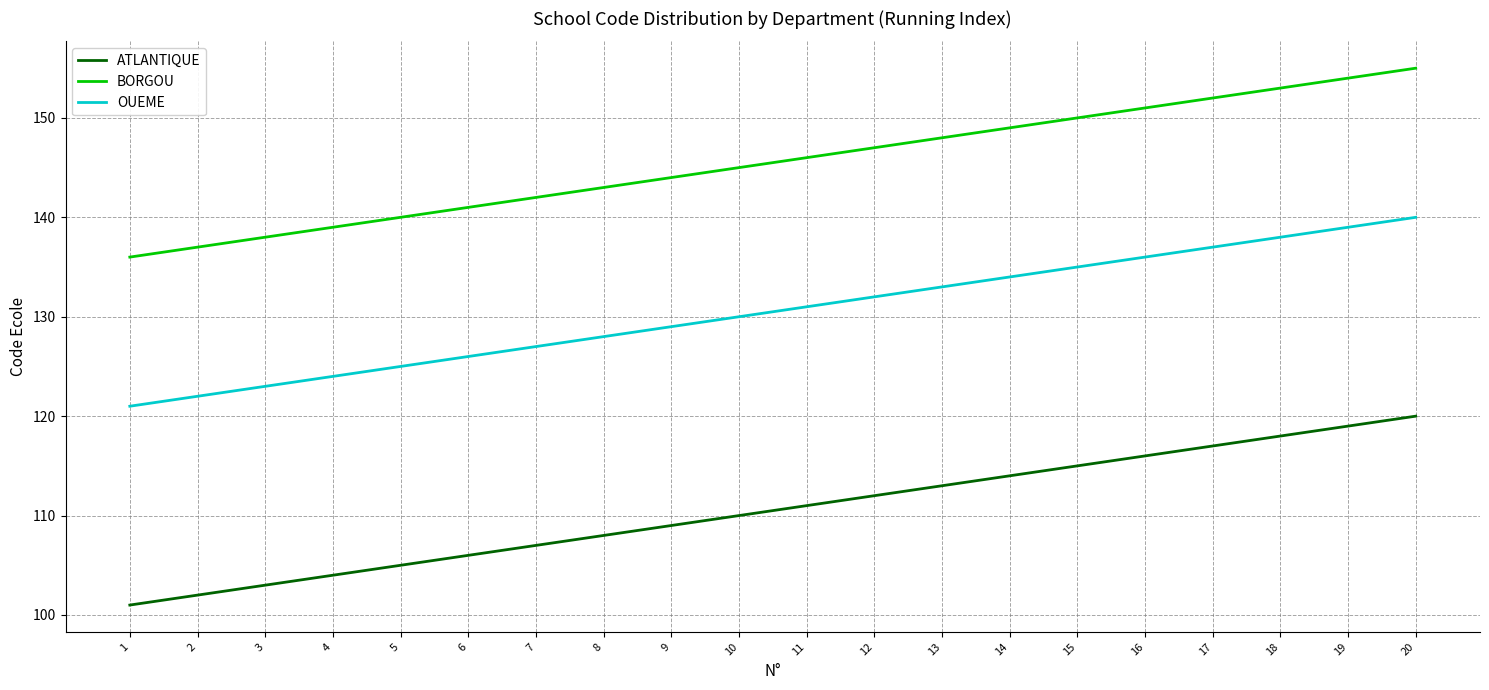

True or false: ATLANTIQUE and BORGOU cross at least once.

False